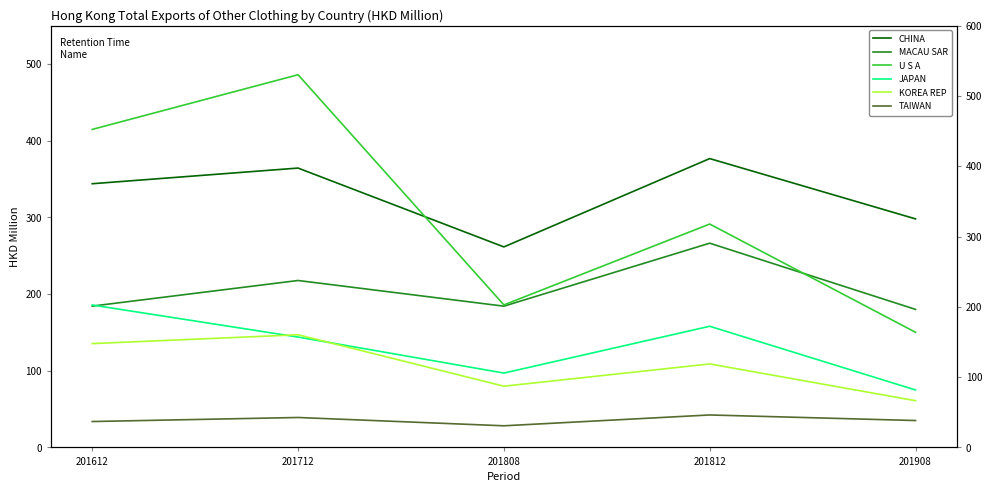

At 201908, list the series in order from largest to smallest.

CHINA, MACAU SAR, U S A, JAPAN, KOREA REP, TAIWAN